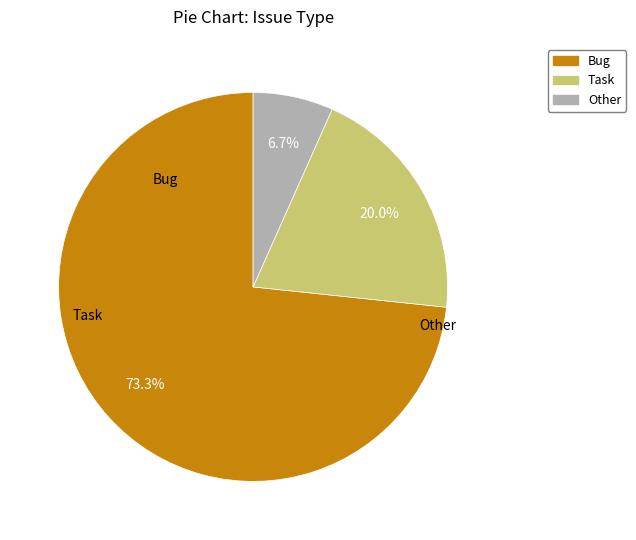

Which category has the smallest portion of the pie?

Other